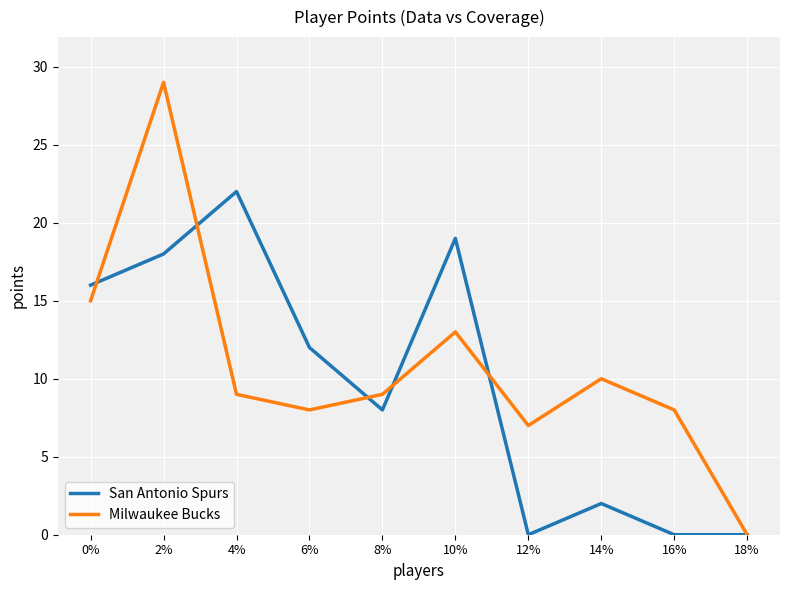

What is the difference between the maximum and minimum values in the Milwaukee Bucks series?

29